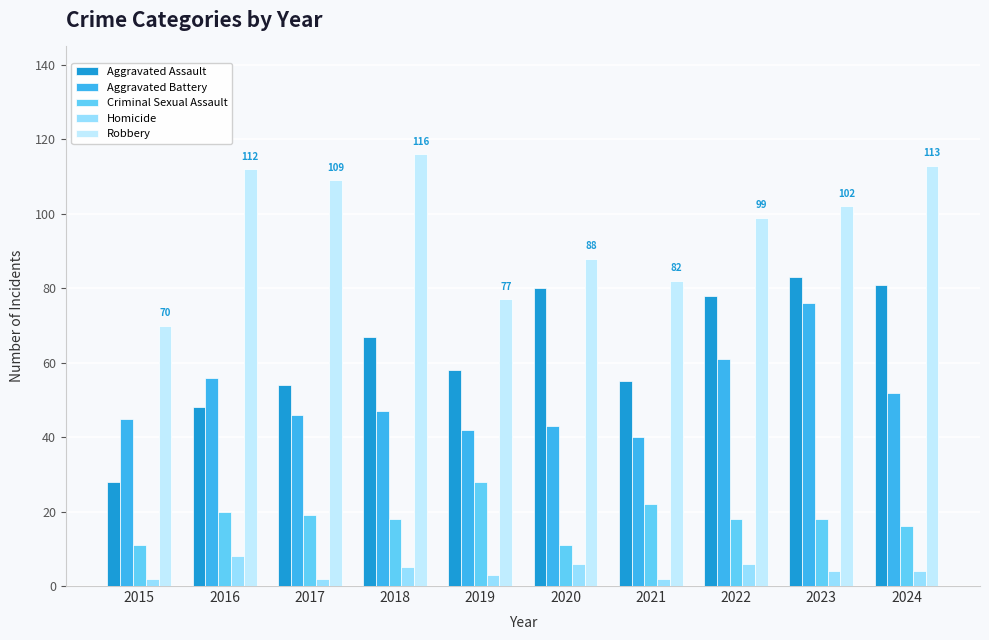

What is the approximate value of Aggravated Assault at 2024, to the nearest 10?

80